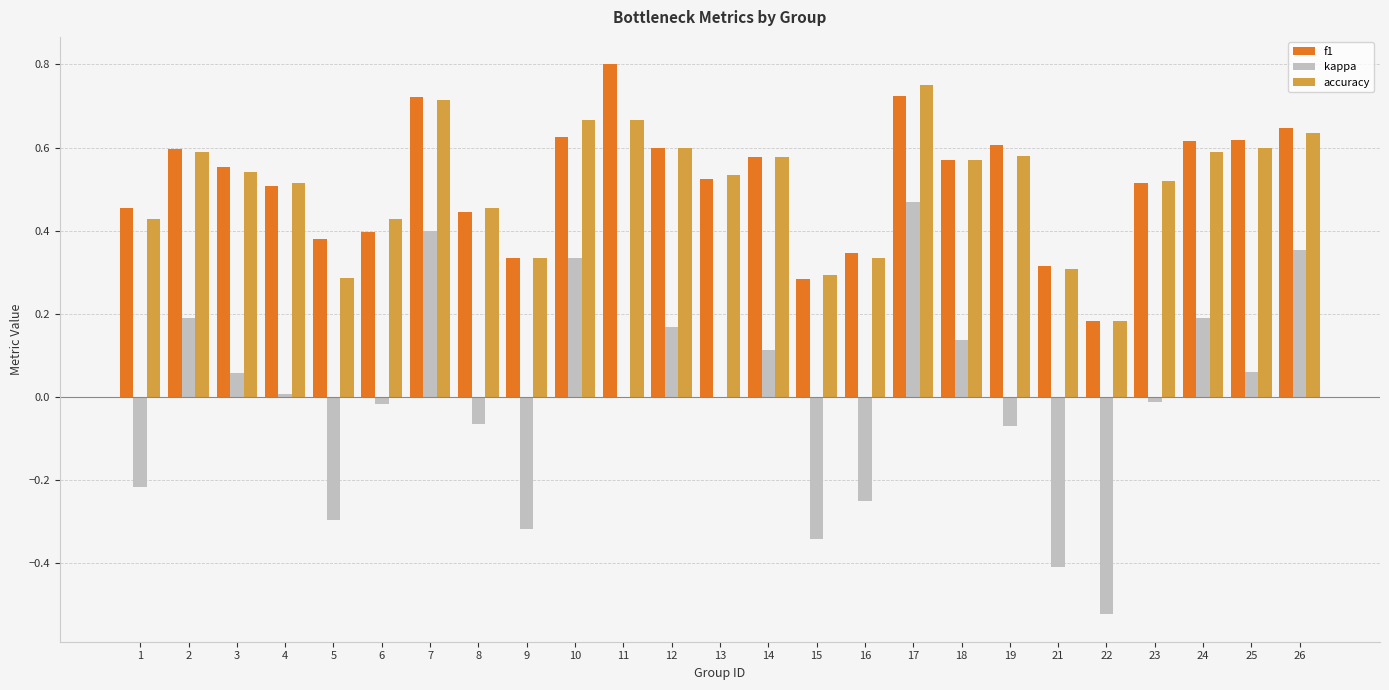

Which category has the highest value across all series?

11